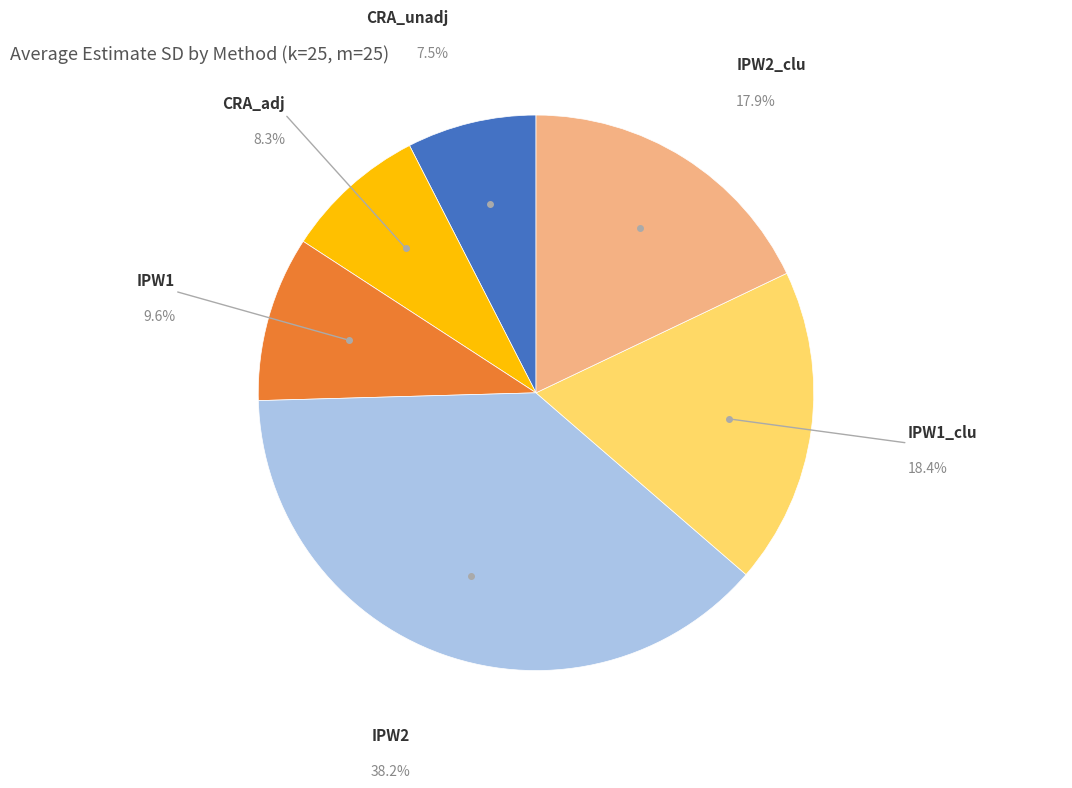

Is there a majority slice in this chart?

No